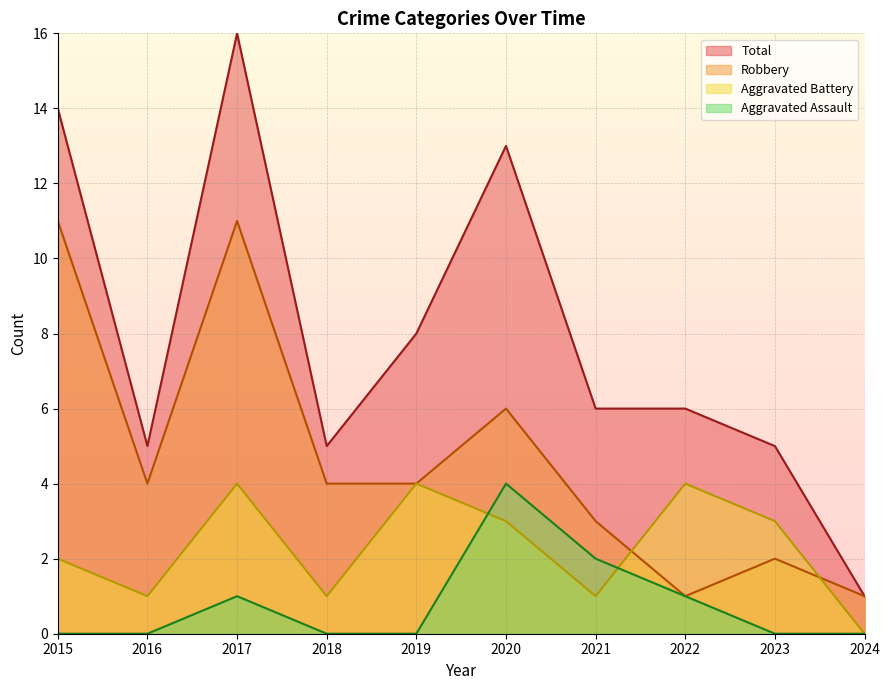

List the labels in order of Total value, smallest first.

2024, 2016, 2018, 2023, 2021, 2022, 2019, 2020, 2015, 2017